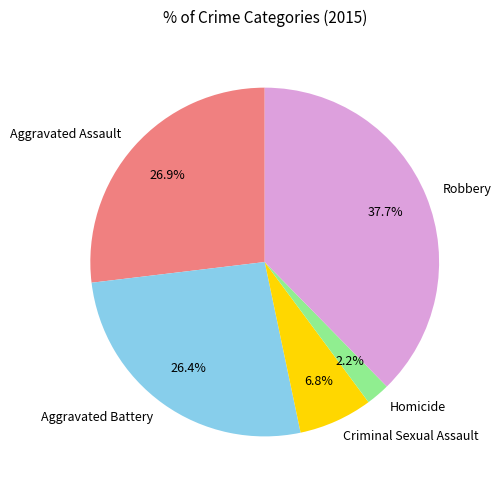

What is the total percentage of Homicide and Aggravated Assault?

29.1%